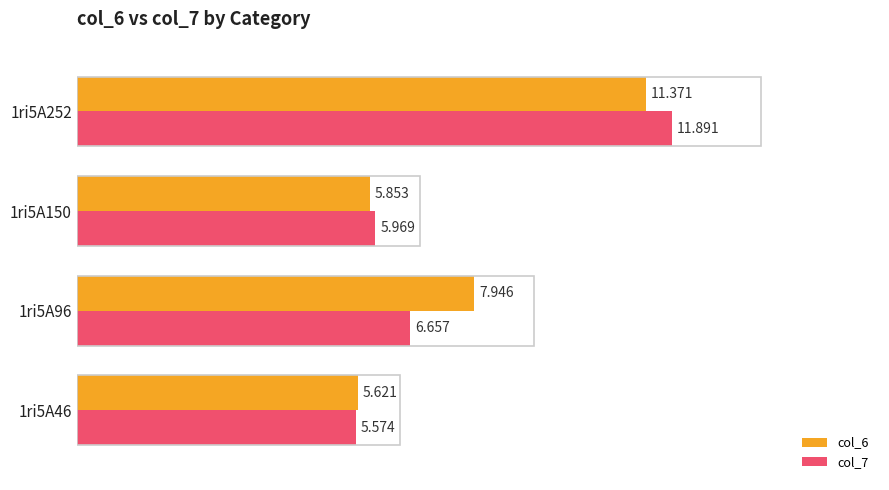

Reading right to left, what are all the values shown in this chart?

col_6: 11.4	5.9	7.9	5.6
col_7: 11.9	6.0	6.7	5.6